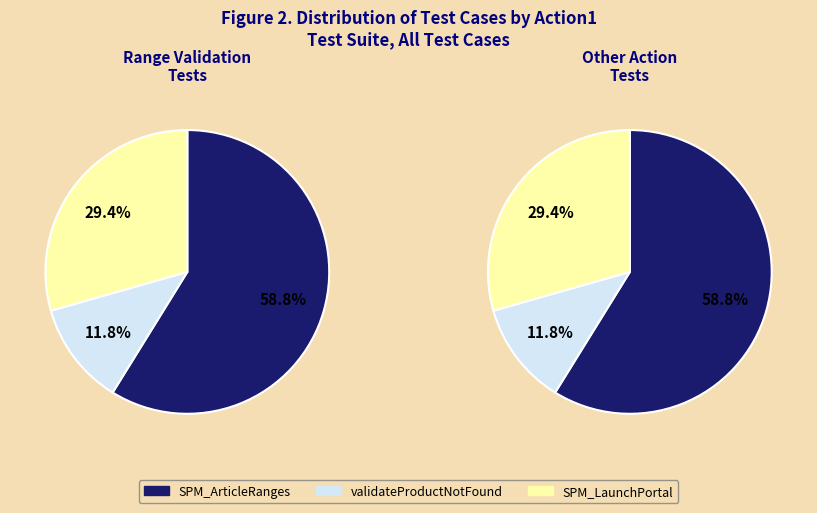

To the nearest percent, what is the average slice percentage?

33%